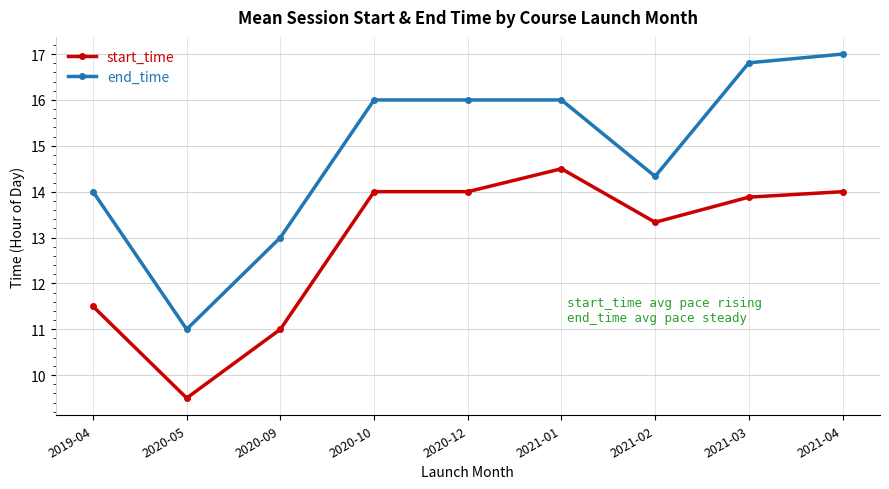

True or false: start_time has a value of 11.0 at 2020-09.

True